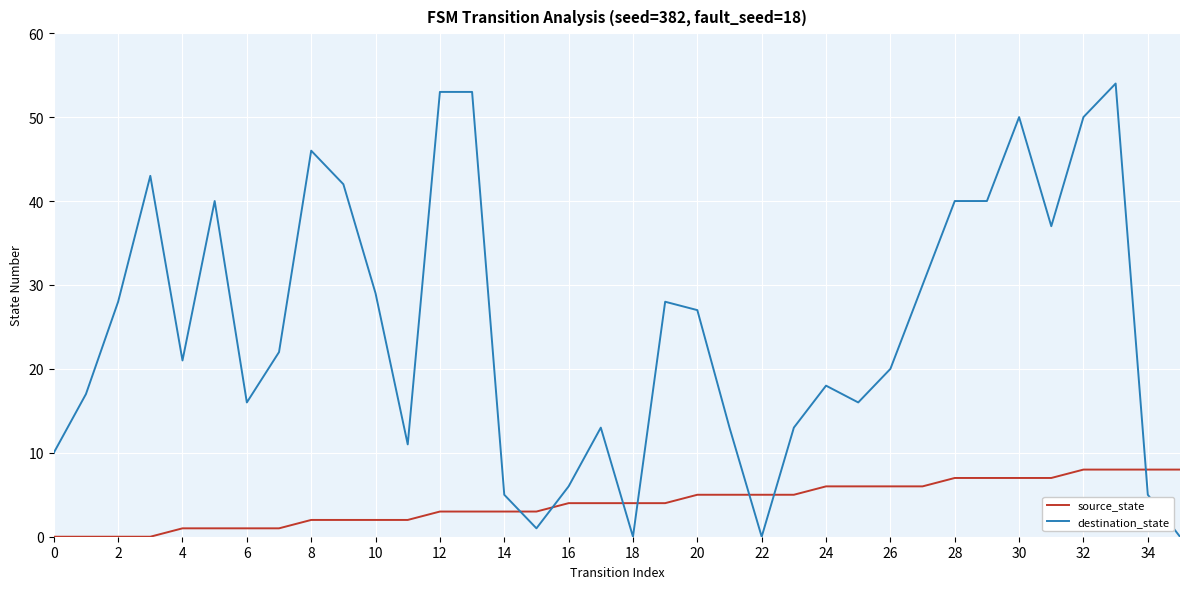

List the series in order of their peak value, highest first.

destination_state, source_state